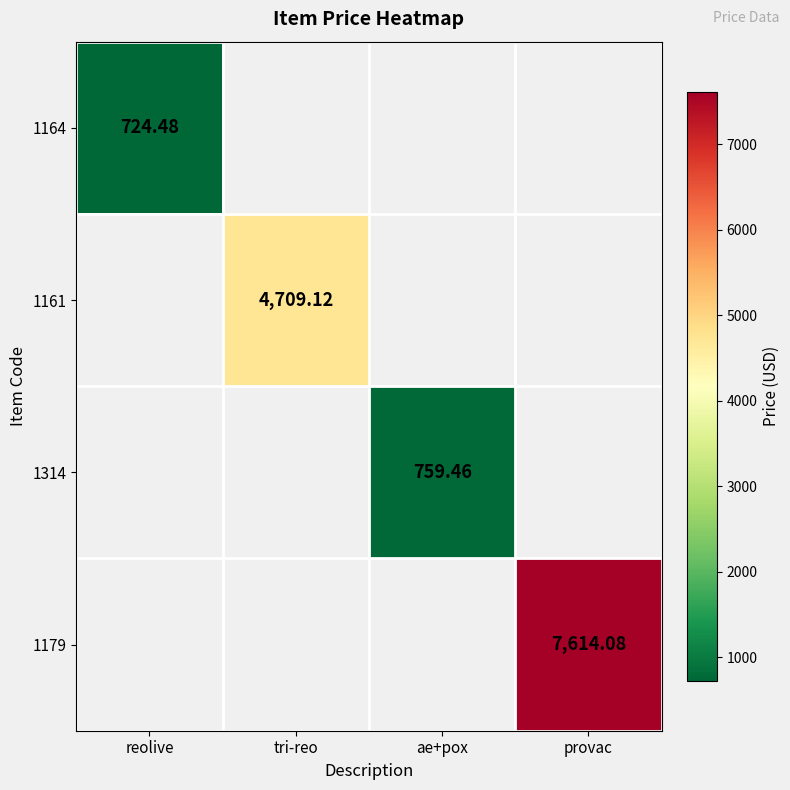

List the series in order of their peak value, lowest first.

1164, 1314, 1161, 1179